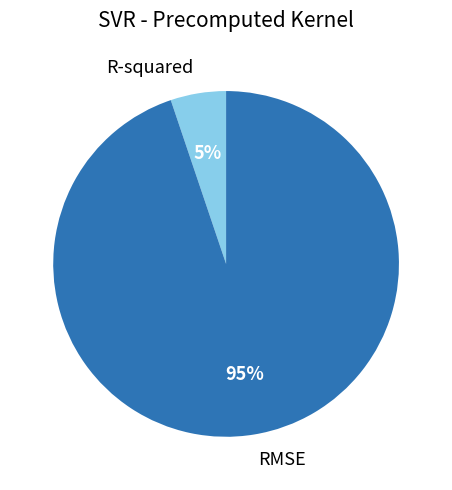

What is the largest slice in the pie chart?

RMSE